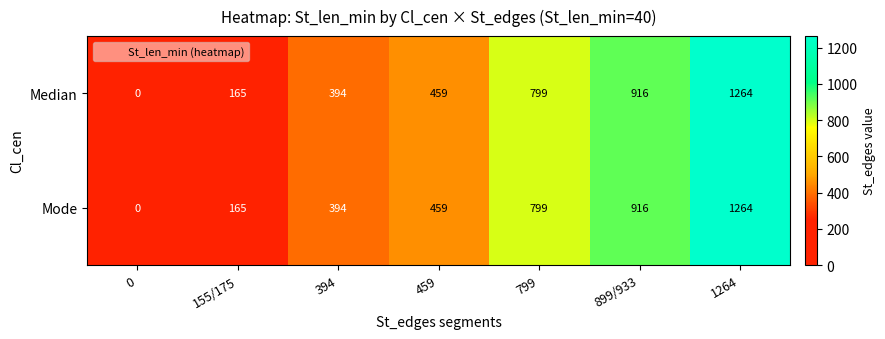

What is the sum of the Mode values at 0 and 799?

799